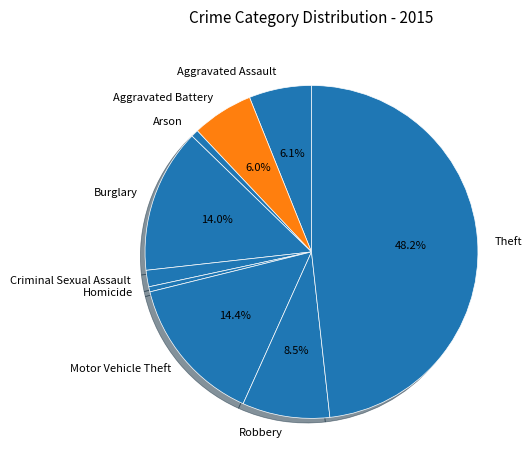

Combined, do Arson and Homicide account for over 50%?

No